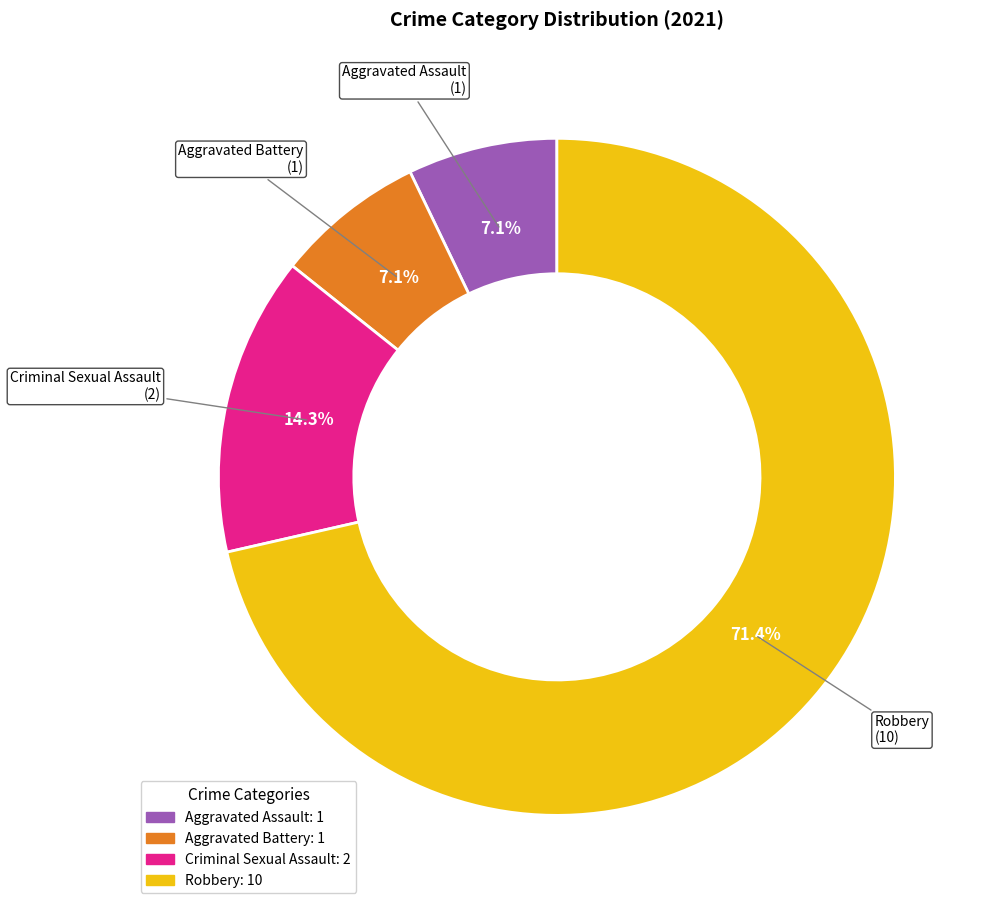

Does Aggravated Battery account for over 50% of the chart?

No